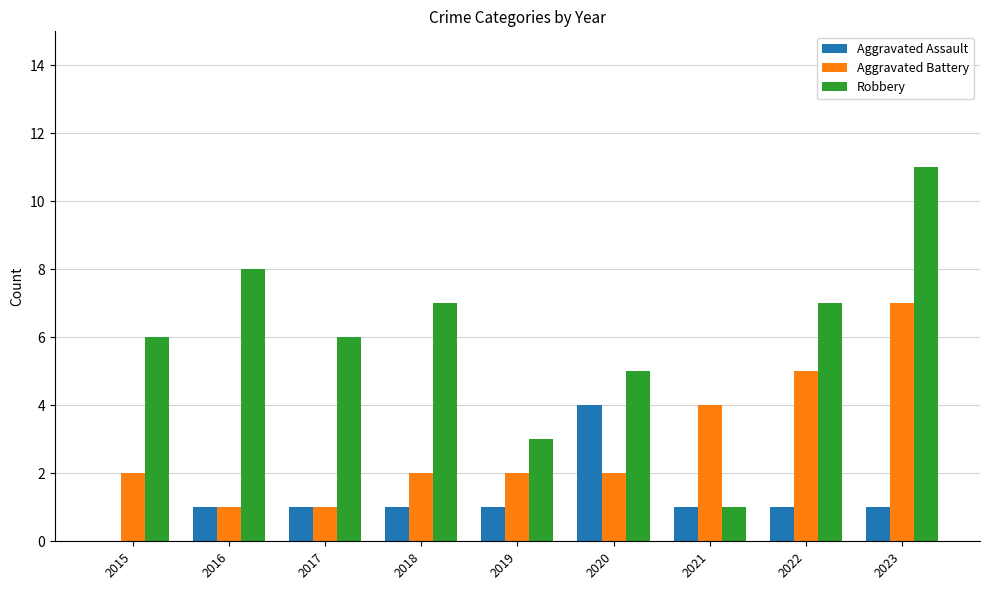

Is the value of Robbery at 2022 greater than the value of Aggravated Assault at 2023?

Yes